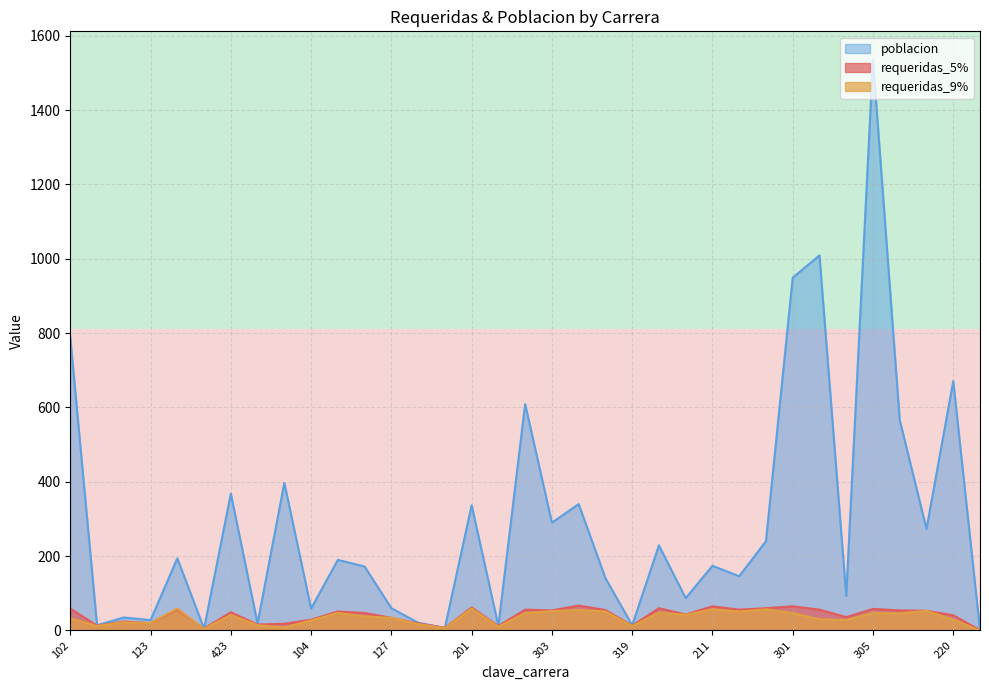

Is it true that requeridas_9% equals 12 at 319?

True